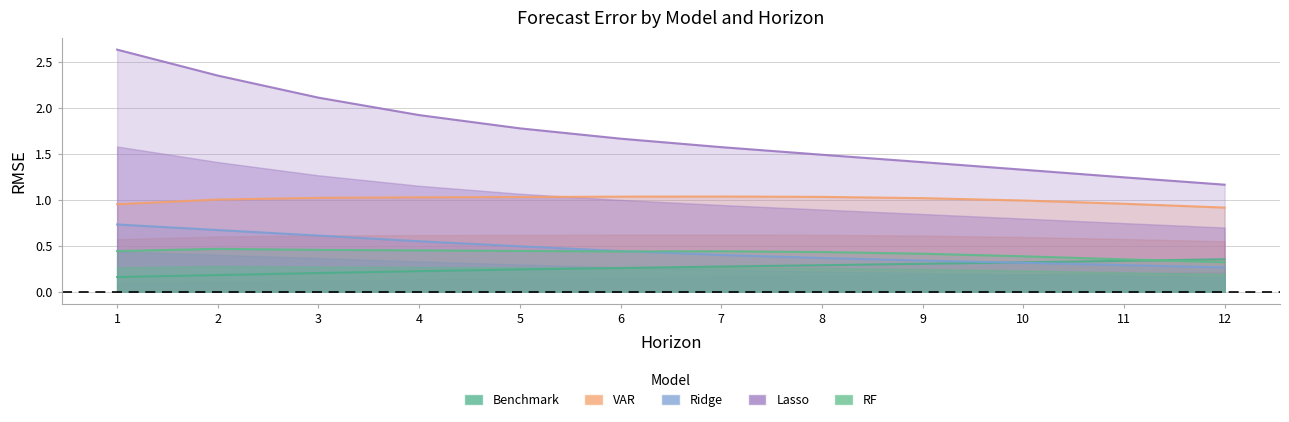

The value of VAR at 9 is 1.0. True or false?

True